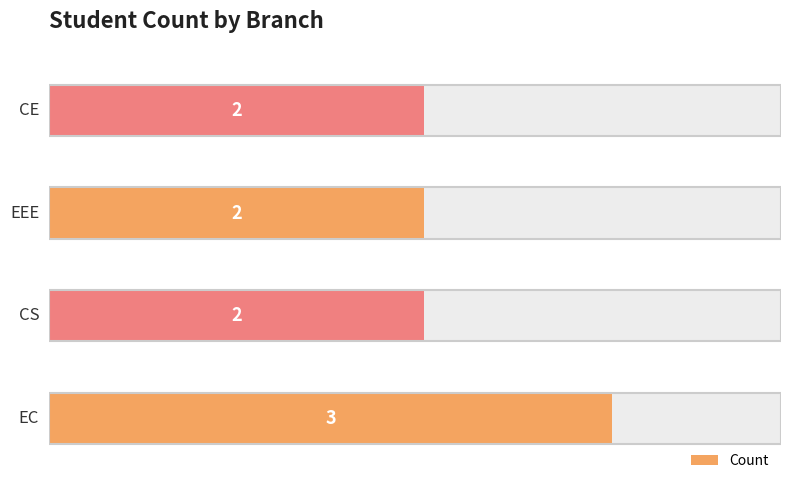

True or false: the data shows 2 at CE.

True